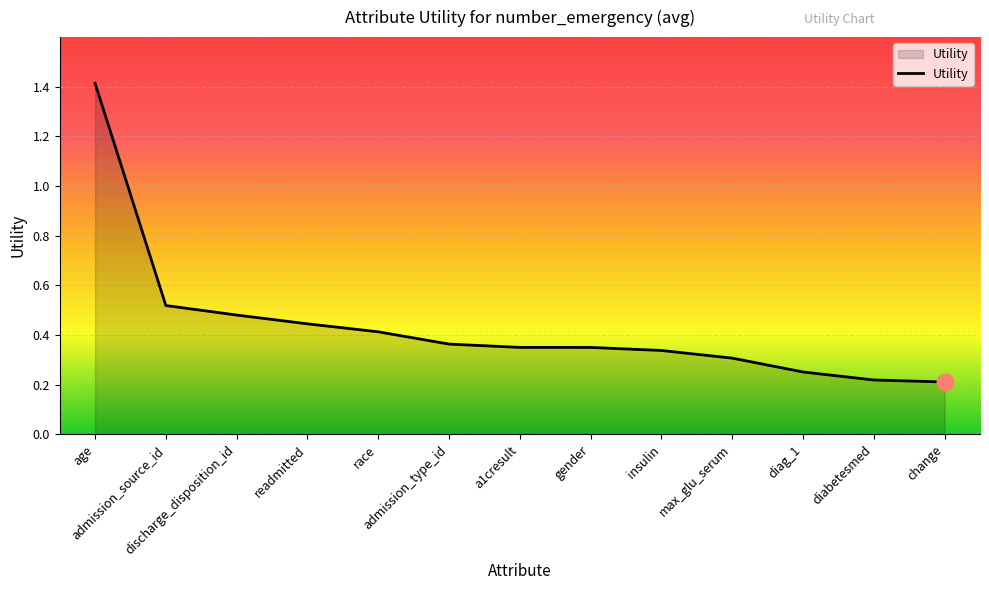

What is the maximum value shown in the chart?

1.4